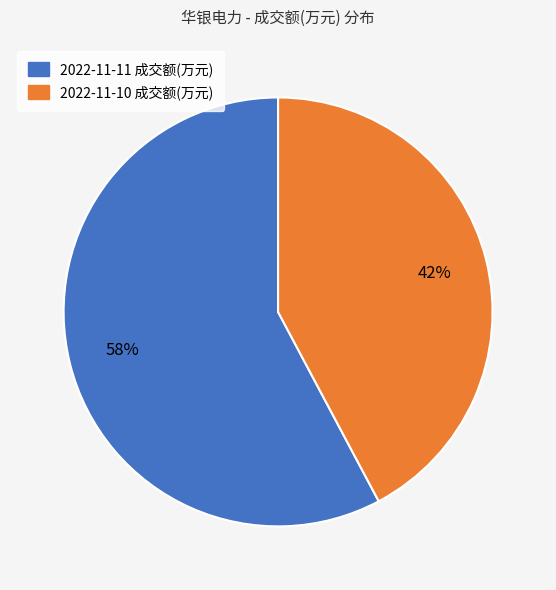

Is there a majority slice in this chart?

Yes